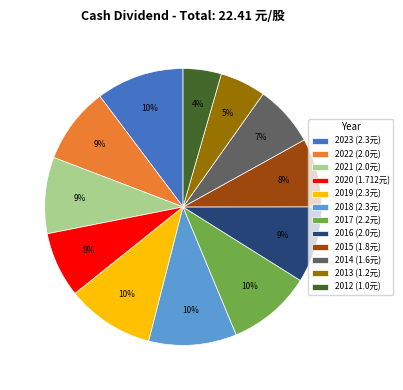

Does 2017 (2.2元) represent more than half of the total?

No